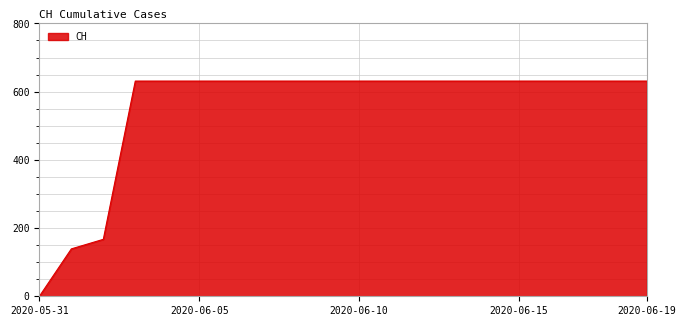

What is the maximum value shown in the chart?

631